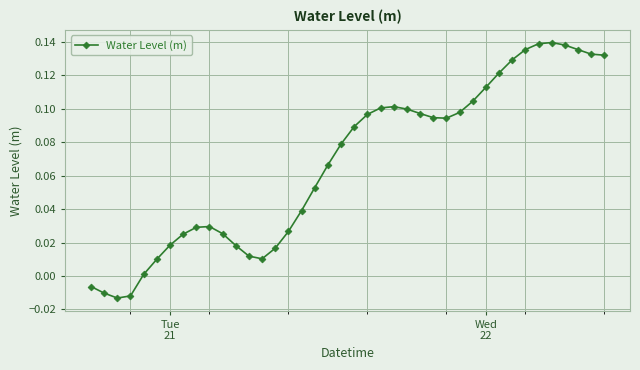

How many lines are shown in the chart?

1